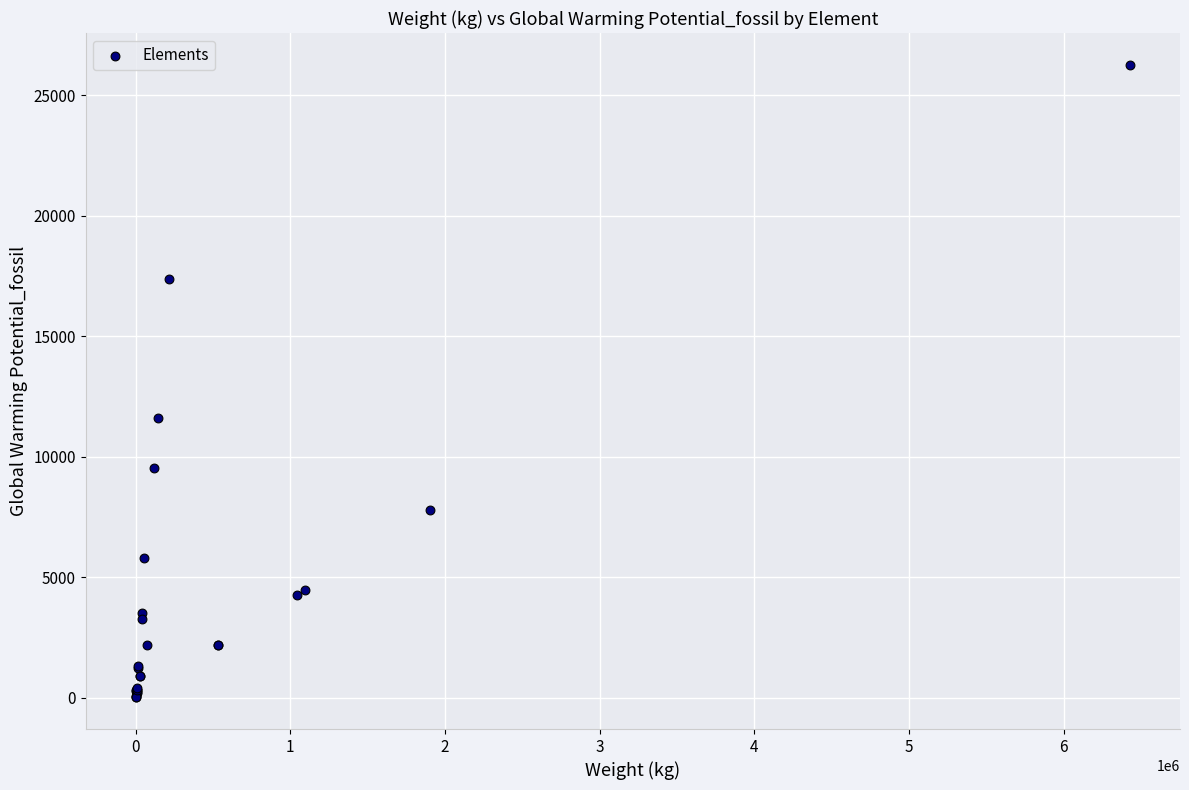

What Y value in the scatter plot is closest to 13135?

11609.7